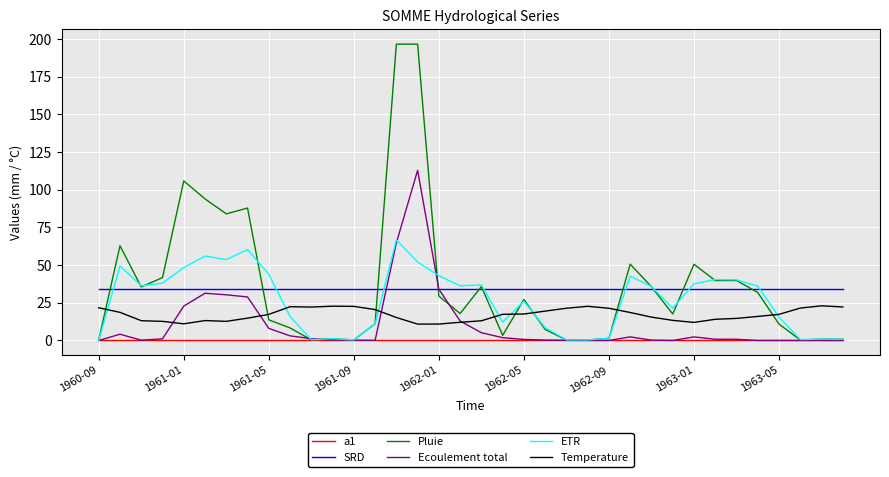

What is the difference between the maximum and second lowest values in the Ecoulement total series?

112.9